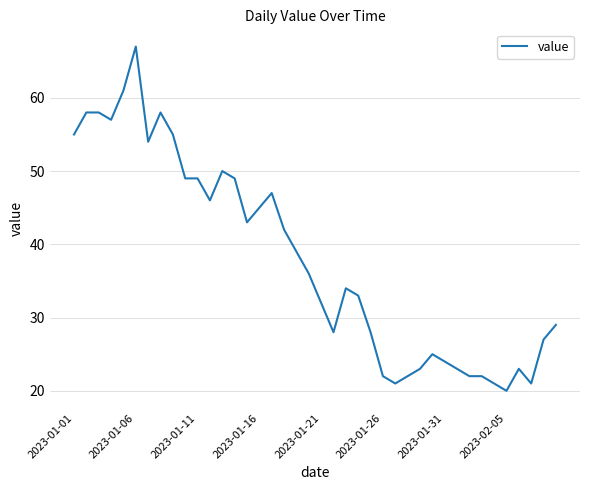

What is the maximum value shown in the chart?

67